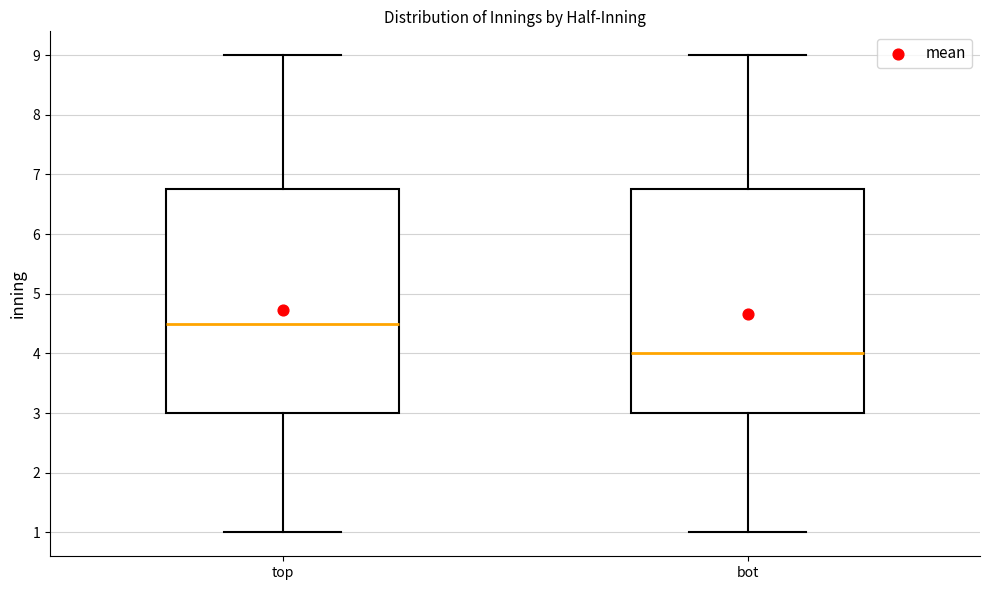

Which box has the lowest median line?

bot